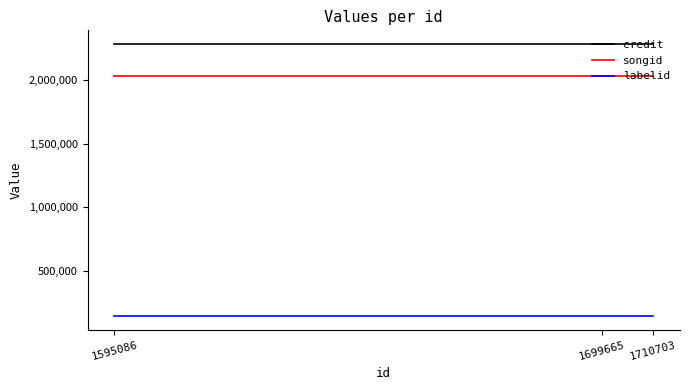

What is the difference between the highest and lowest values at 1699665?

2137148